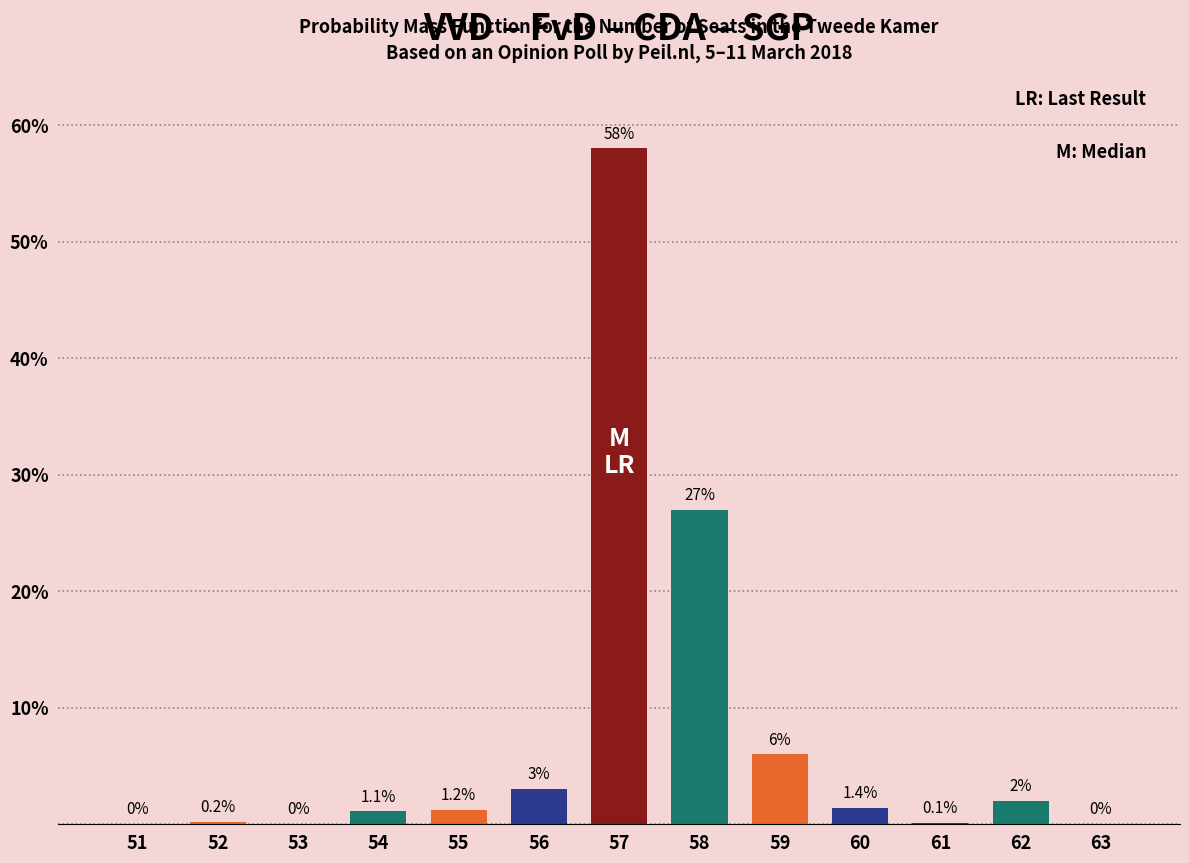

Reading right to left, list all the values displayed in this chart.

63=0.0	62=2.0	61=0.1	60=1.4	59=6.0	58=27.0	57=58.0	56=3.0	55=1.2	54=1.1	53=0.0	52=0.2	51=0.0